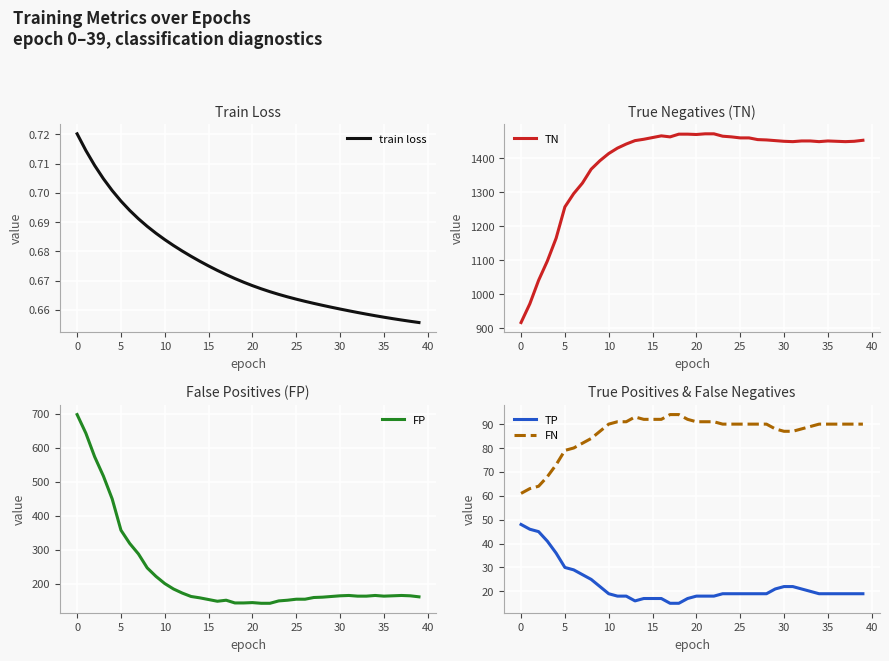

What is the sum of all TN values?

55486